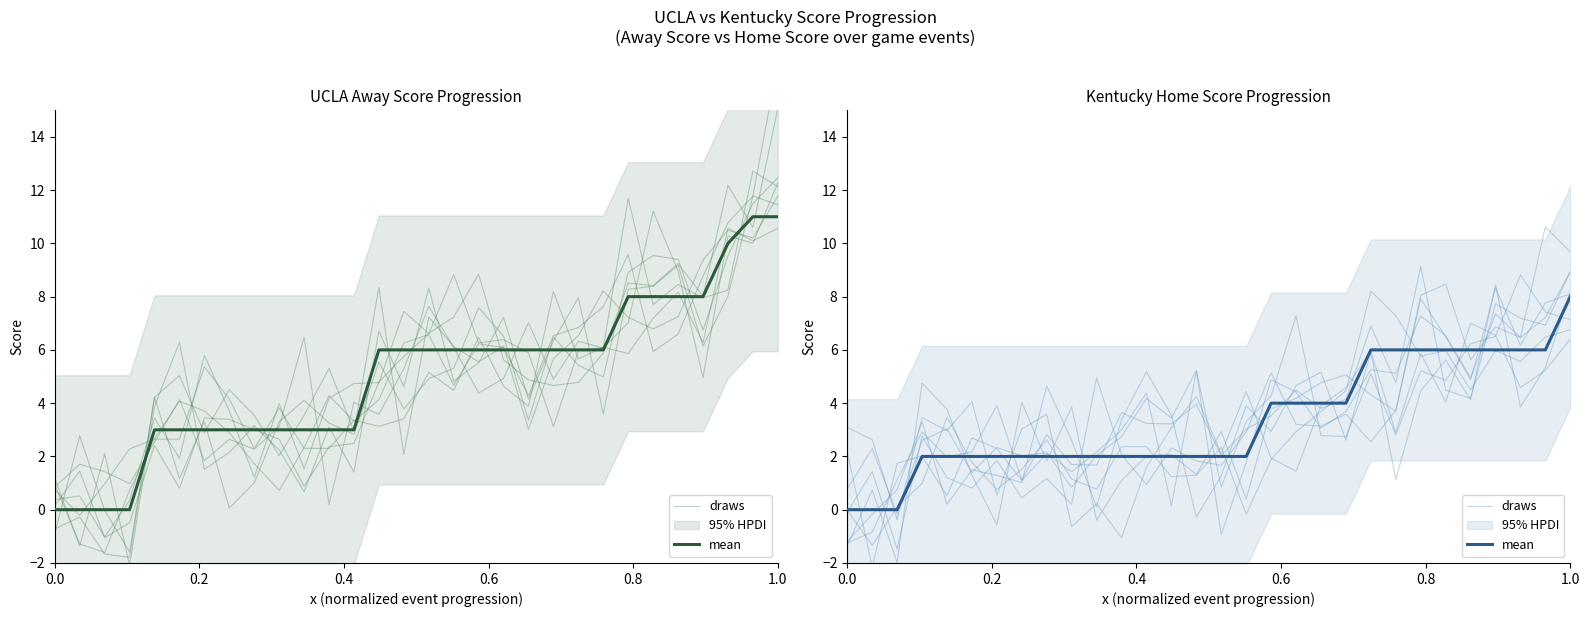

At which category does draws reach its first local valley?

0.8